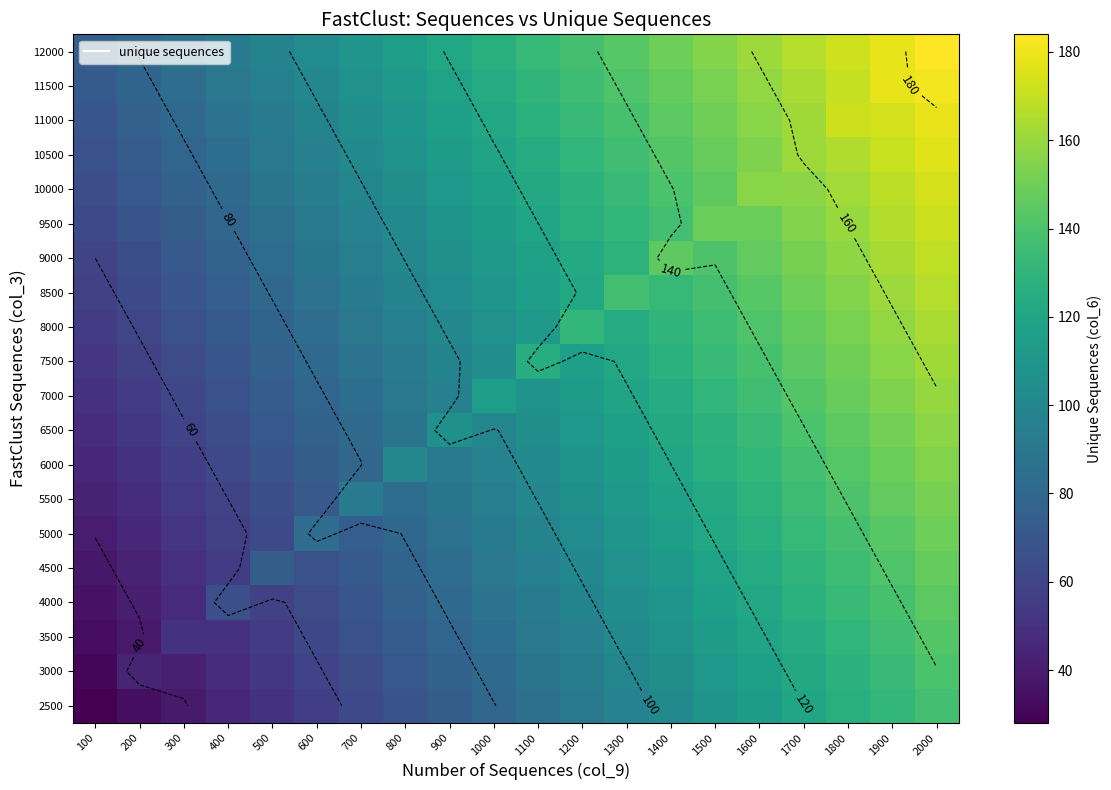

List the series in order of their peak value, highest first.

12000, 11500, 11000, 10500, 10000, 9500, 9000, 8500, 8000, 7500, 7000, 6500, 6000, 5500, 5000, 4500, 4000, 3500, 3000, 2500